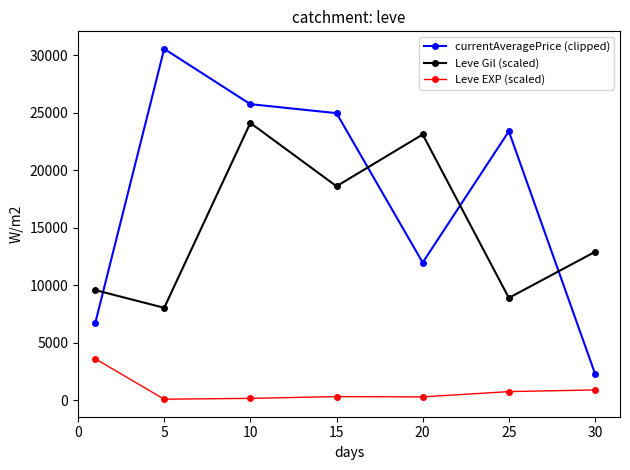

What is the average value of the Leve Gil (scaled) series?

15031.2